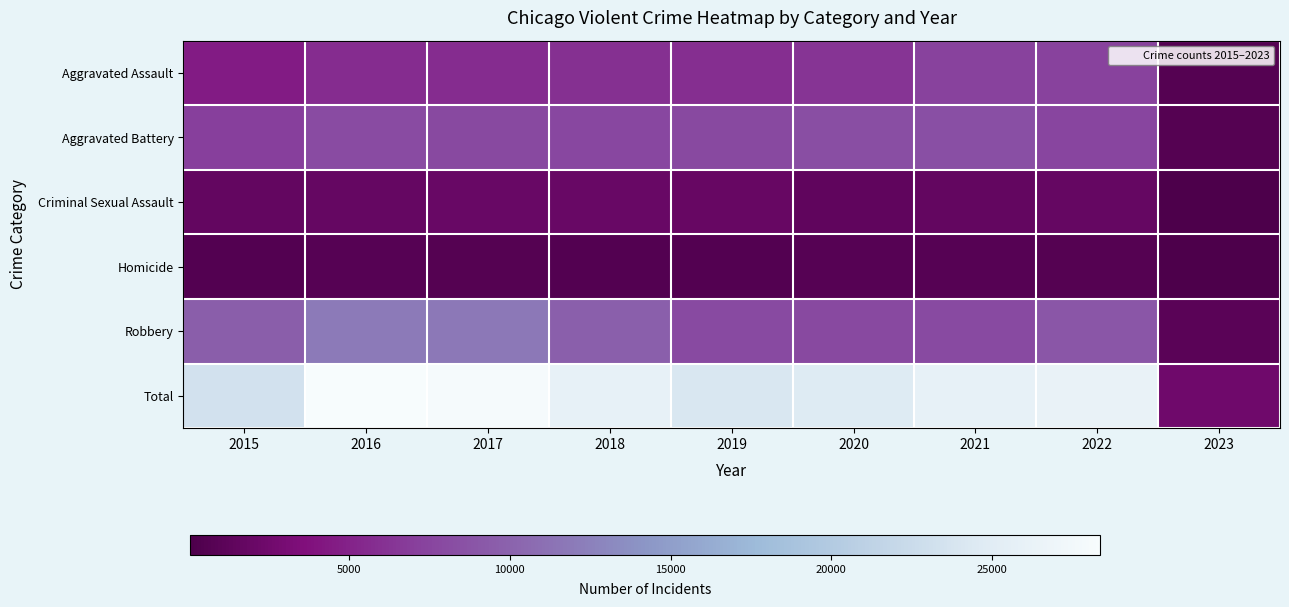

What is the total value across all series at 2021?

51998